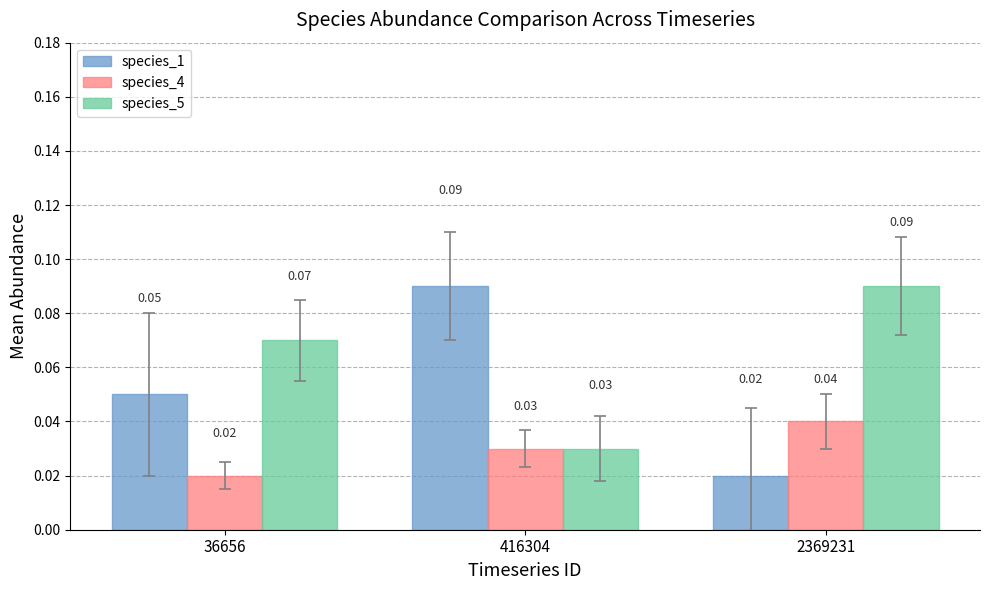

At which label does species_1 reach its minimum?

2369231